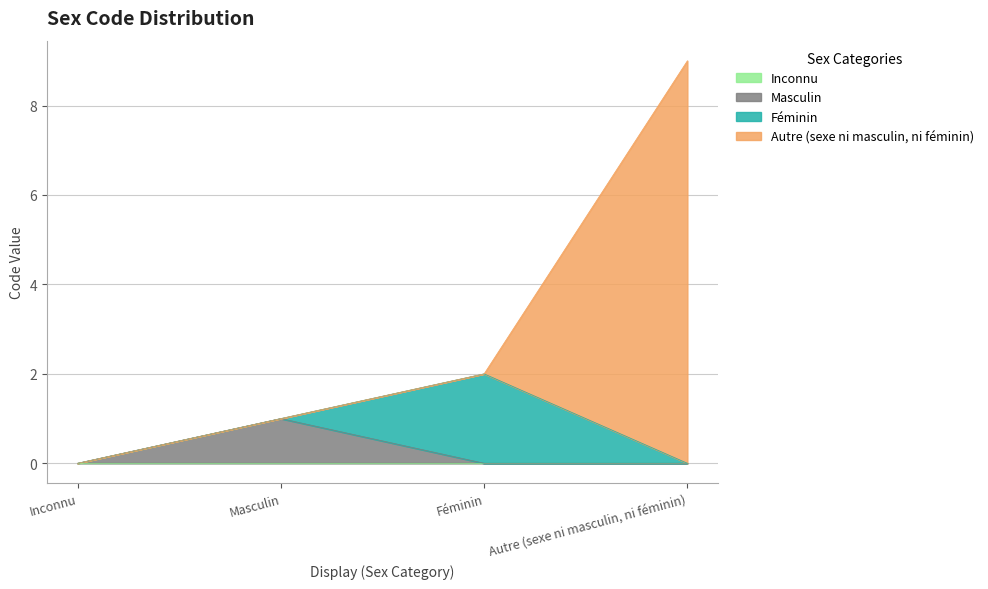

At which category does the chart reach its minimum across all series?

Inconnu